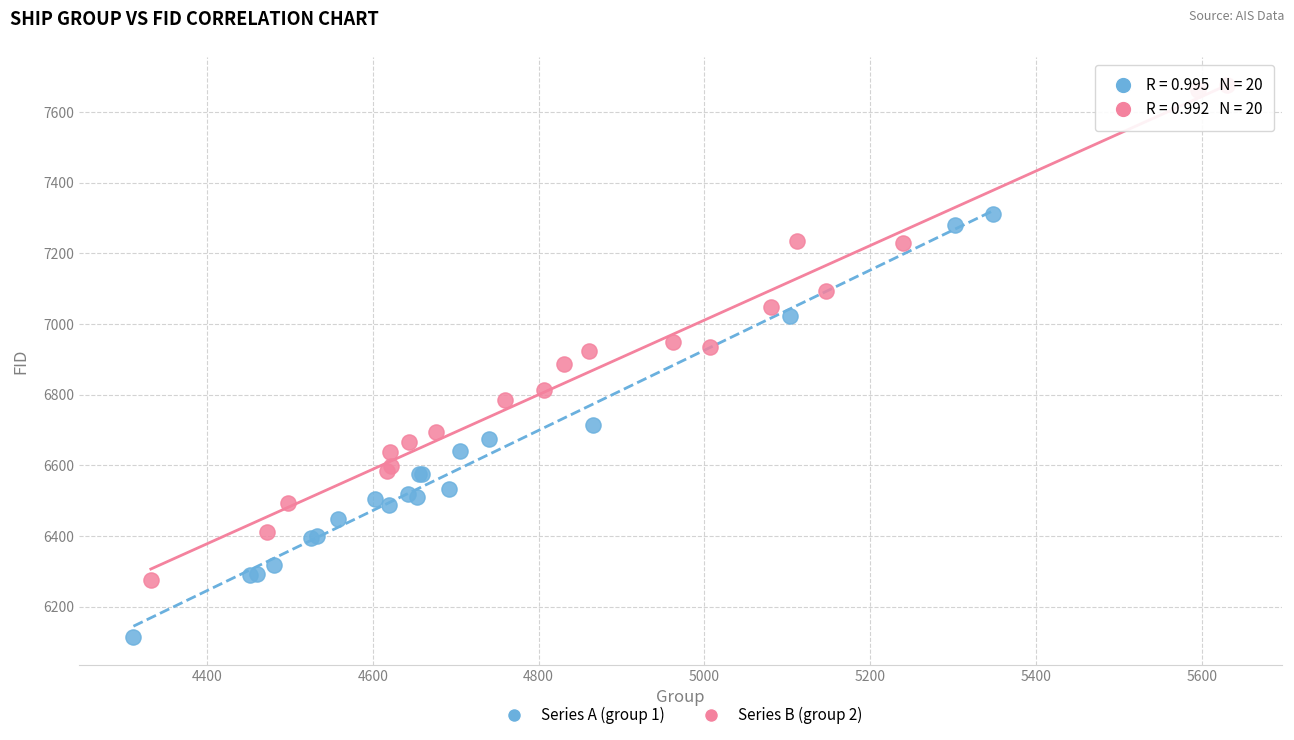

Which series reaches the maximum Y coordinate?

Series B (group 2)